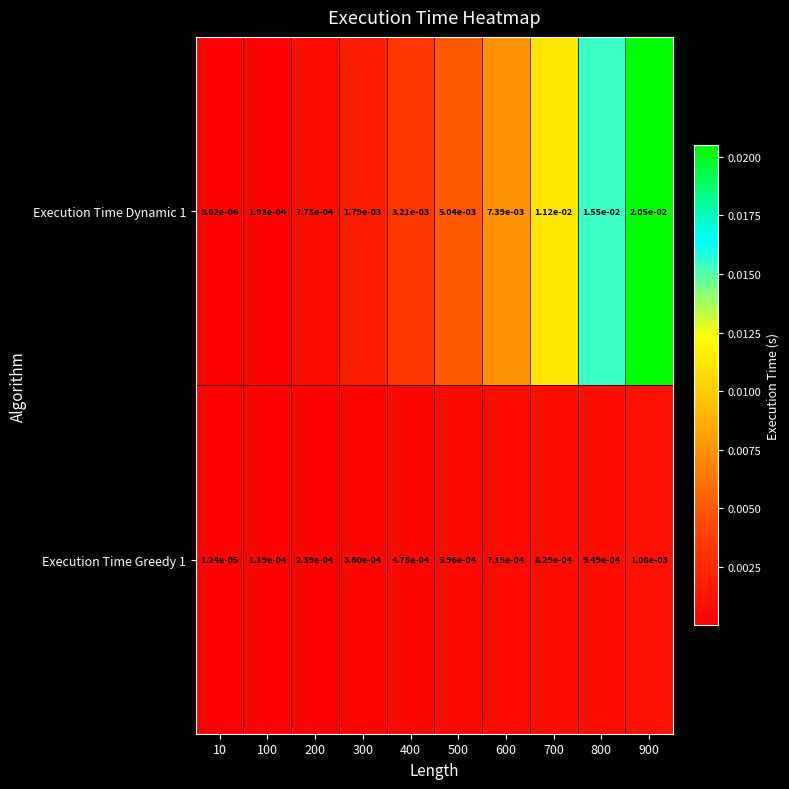

At which category does the chart reach its peak across all series?

900